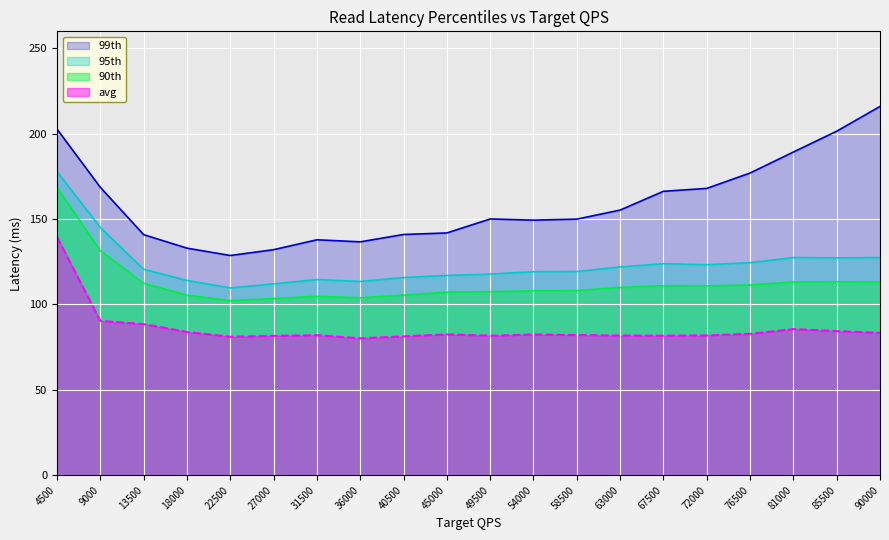

Between 13500 and 85500, which series saw the biggest shift?

99th